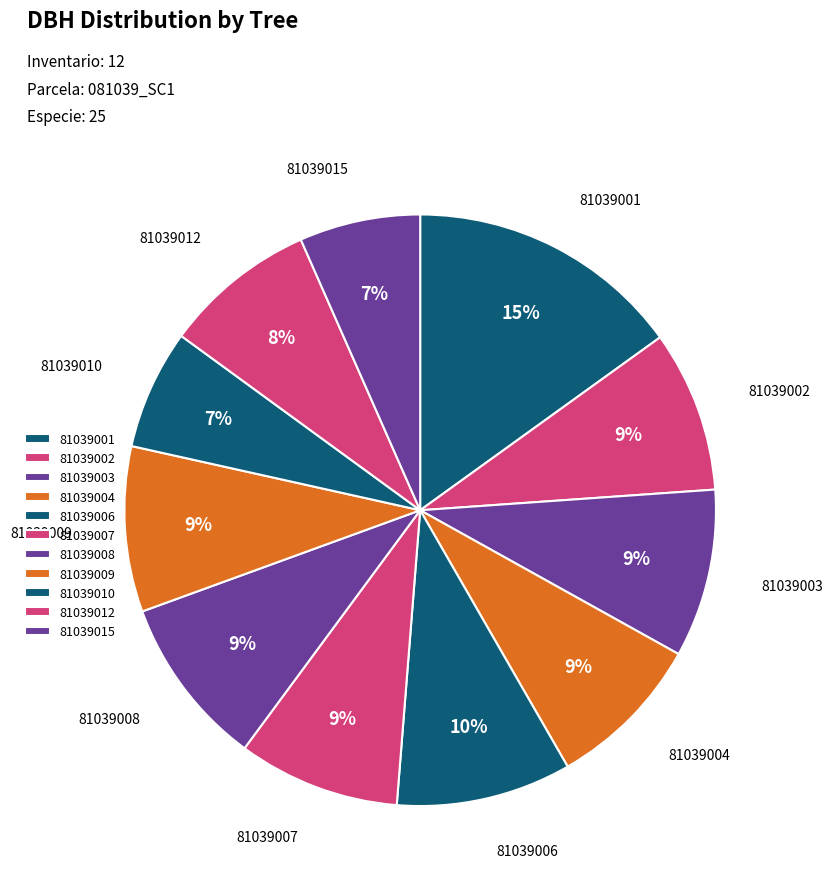

True or false: 81039008 accounts for 15% of the total.

False